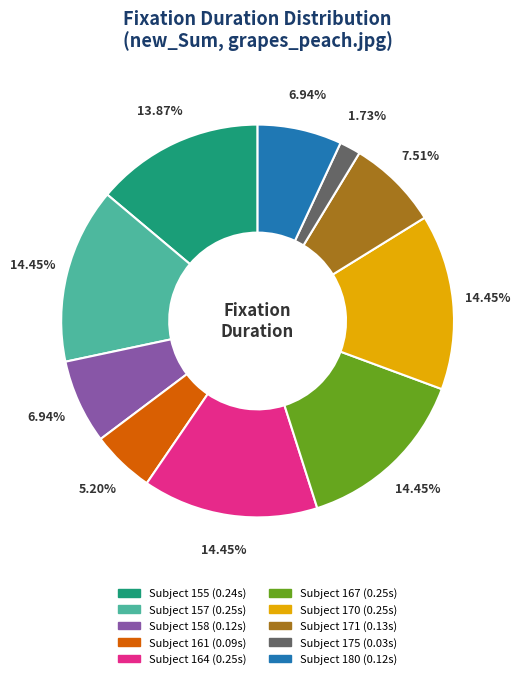

Count the number of slices in the pie.

10